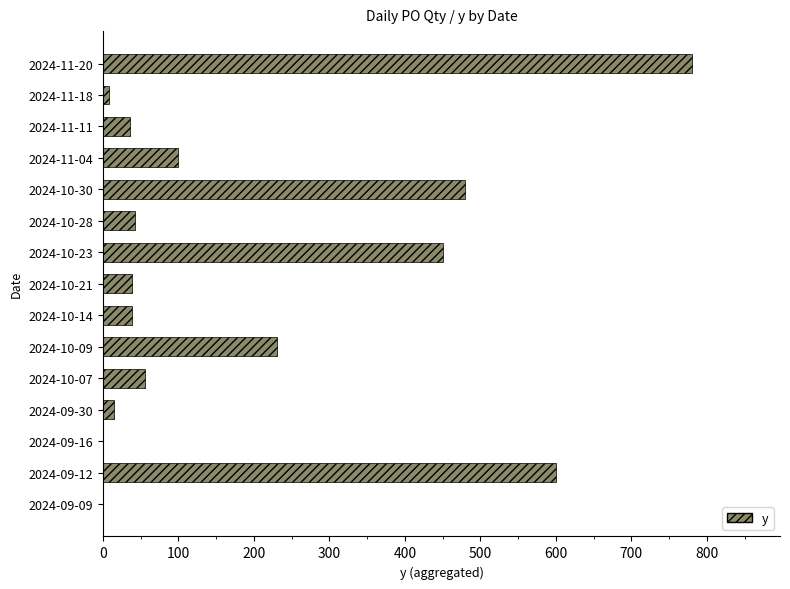

The chart shows a value of 39 at 2024-10-21. True or false?

True